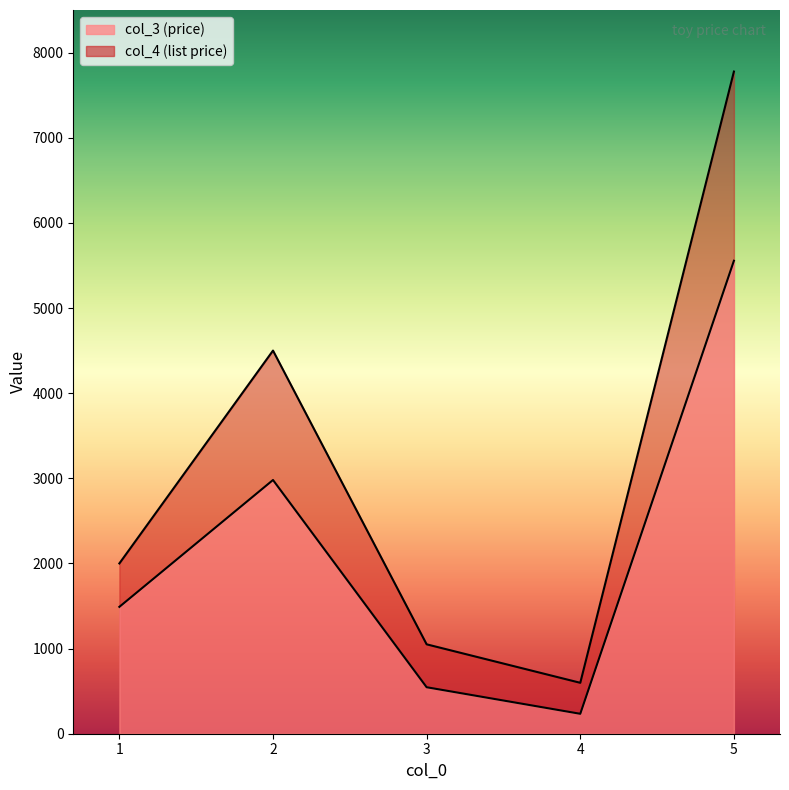

List the series in order of their peak value, highest first.

col_4, col_3